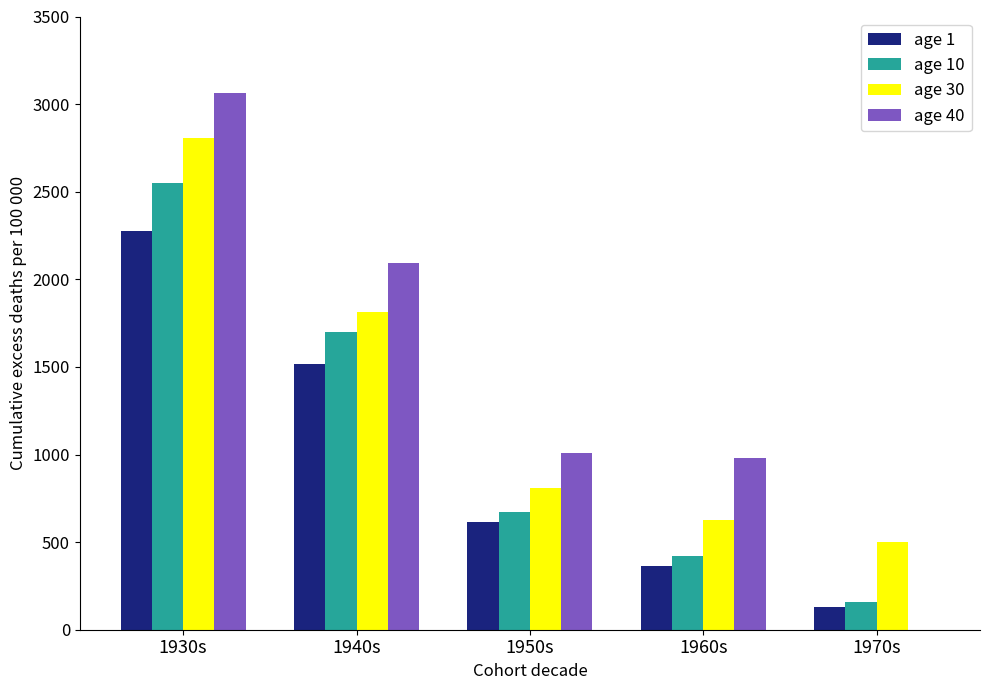

At which category does the chart reach its peak across all series?

1930s